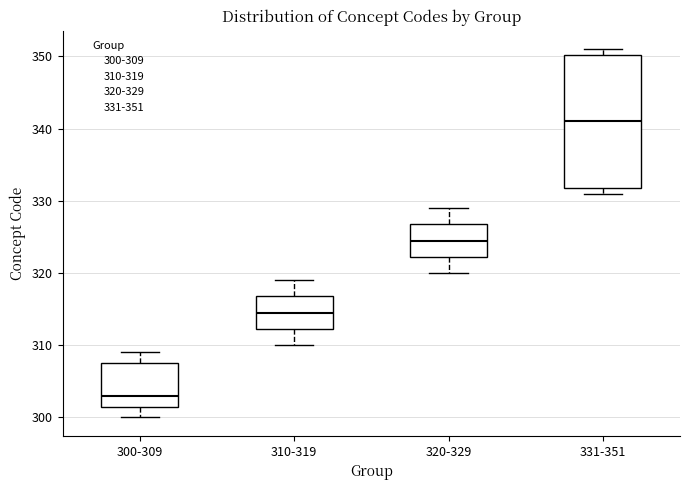

Reading left to right, transcribe this box plot: for each box, give where its median line is, the range the box spans, and where its two whiskers end, as read against the y-axis. The values are not printed on the chart, so give them approximately, as read against the axis.

300-309: median 303, box 302 to 308, whiskers 300 to 309
310-319: median 315, box 312 to 317, whiskers 310 to 319
320-329: median 325, box 322 to 327, whiskers 320 to 329
331-351: median 341, box 332 to 350, whiskers 331 to 351